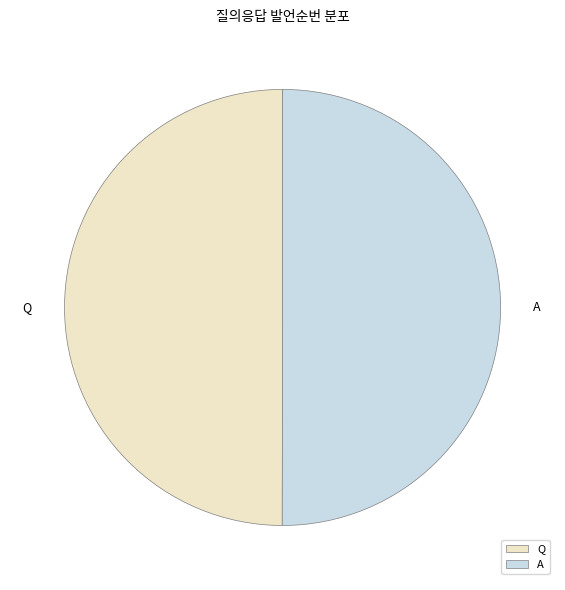

Is it true that Q is 60% of the pie?

False